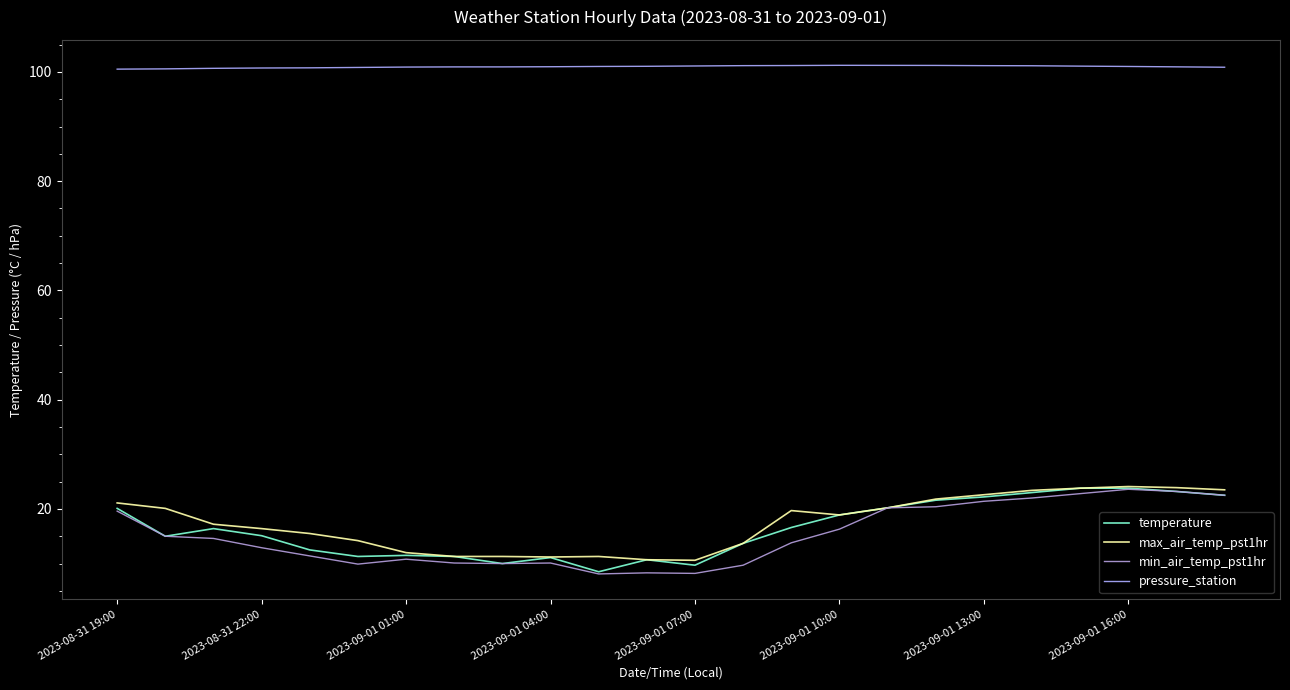

What is the value of the min_air_temp_pst1hr point at the 23rd from the left?

23.2